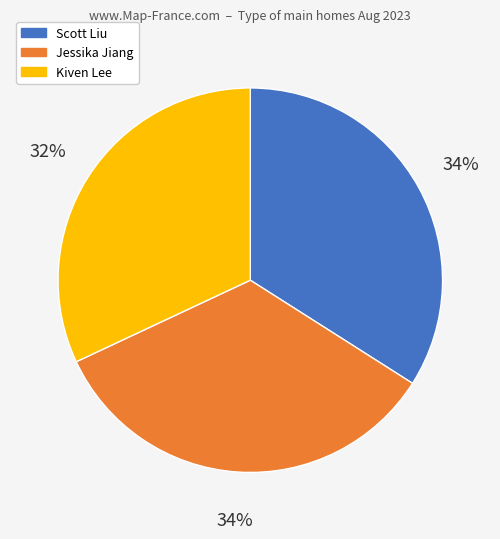

Is there any slice that represents more than half of the pie?

No